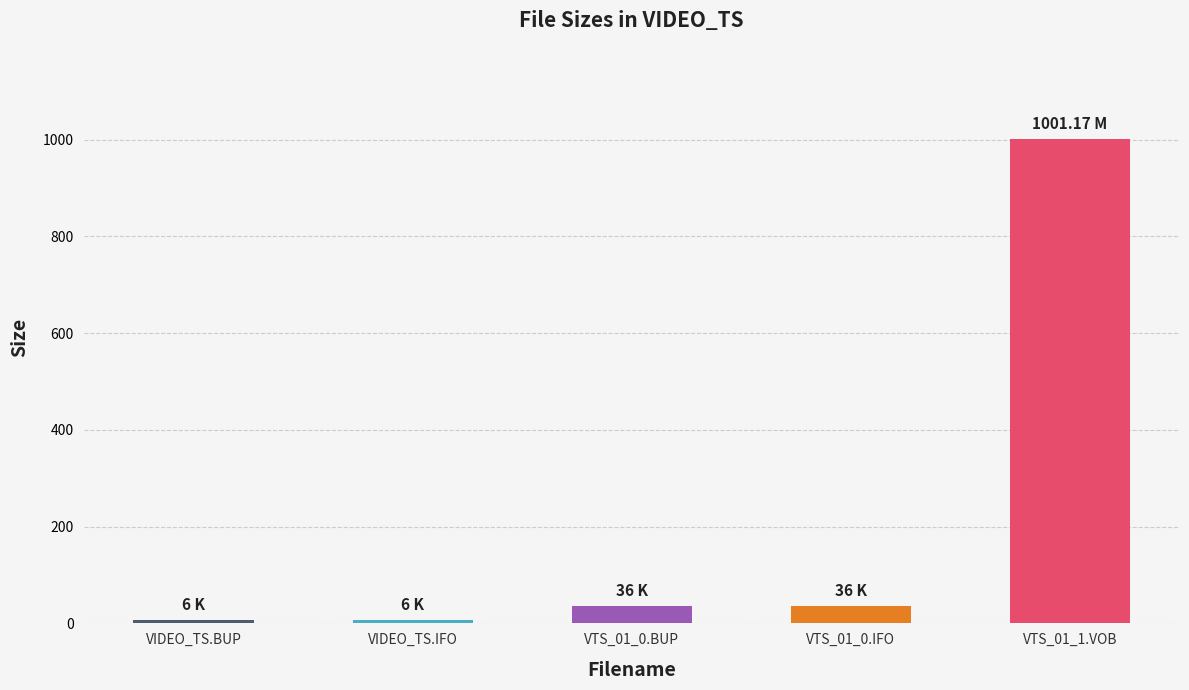

What is the greatest value displayed?

1001.2